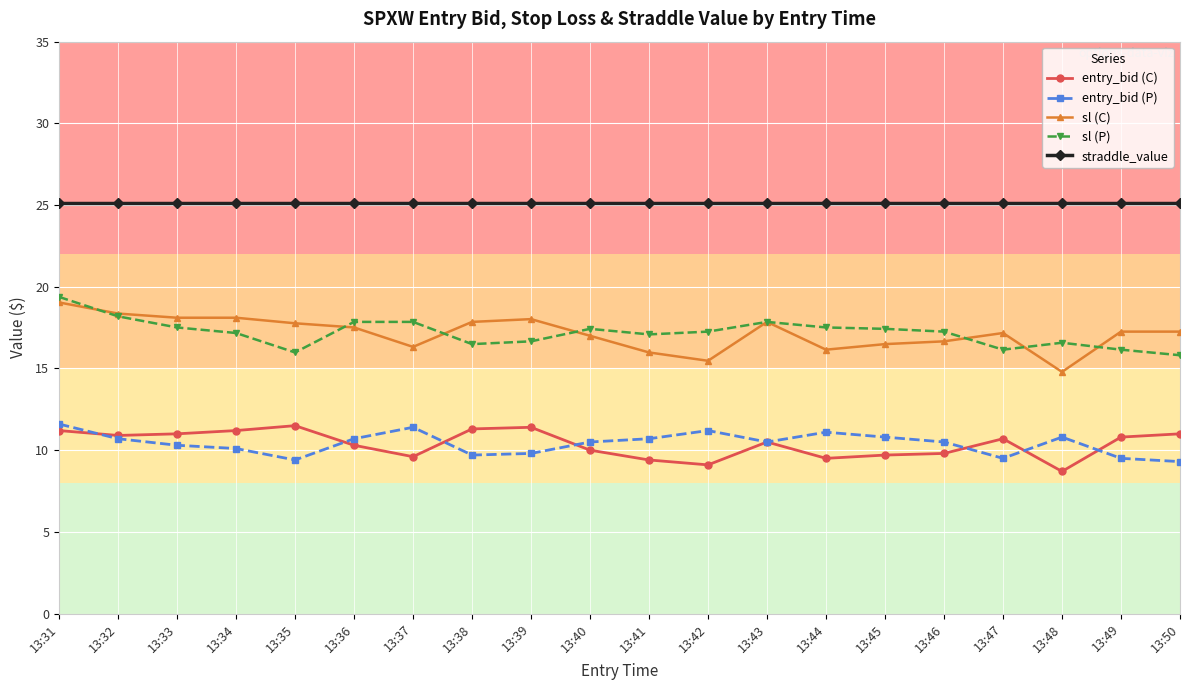

How many distinct data groups are displayed?

5